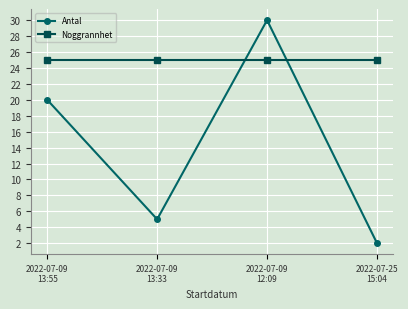

How many lines are shown in the chart?

2